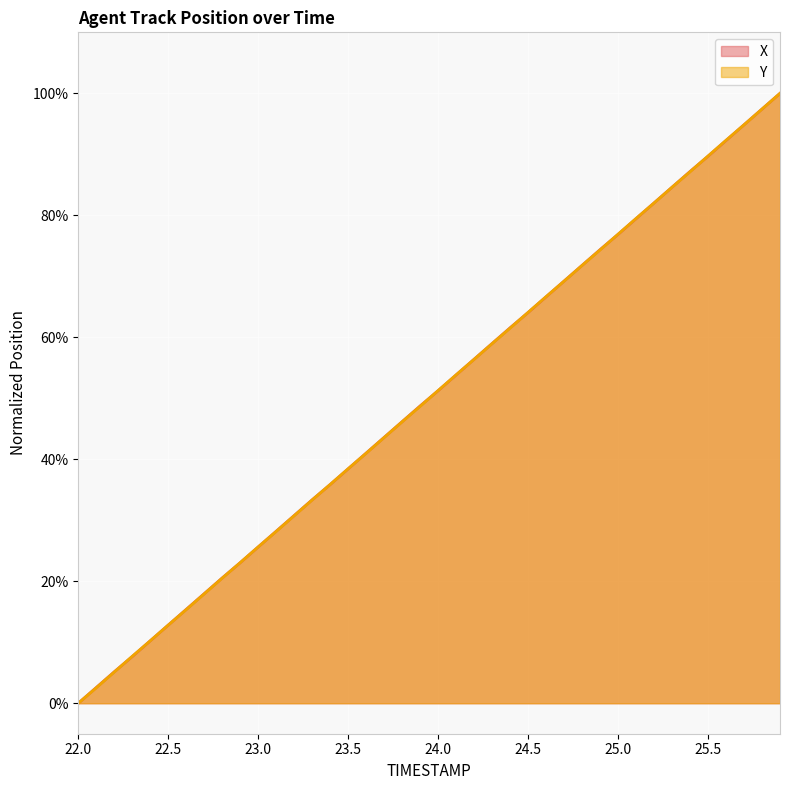

How many lines are shown in the chart?

2